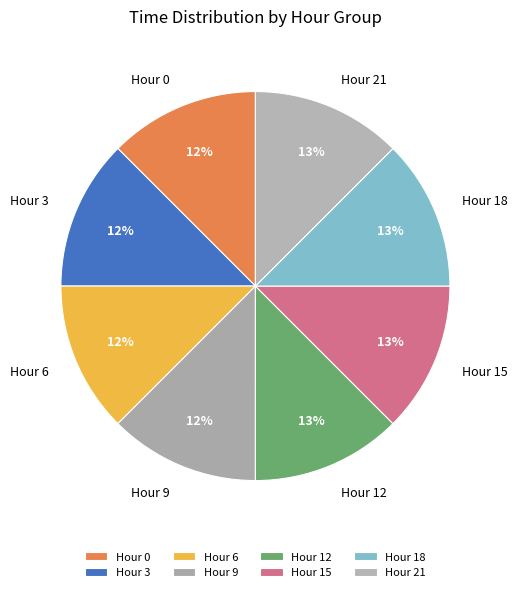

Count the number of slices in the pie.

8